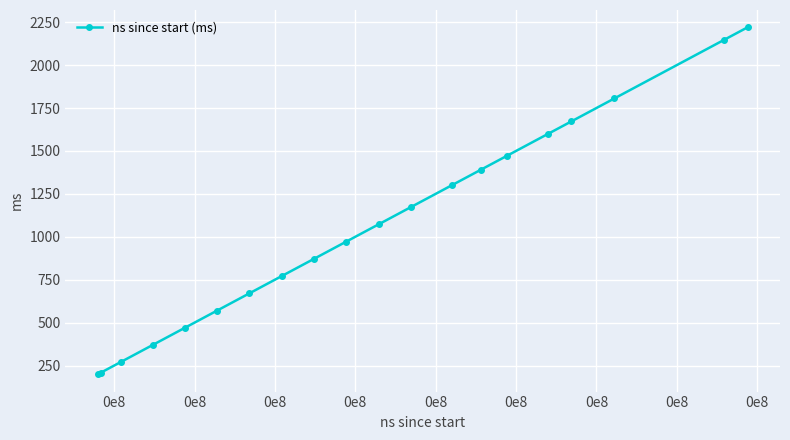

What is the difference between the maximum and minimum values?

2020.8